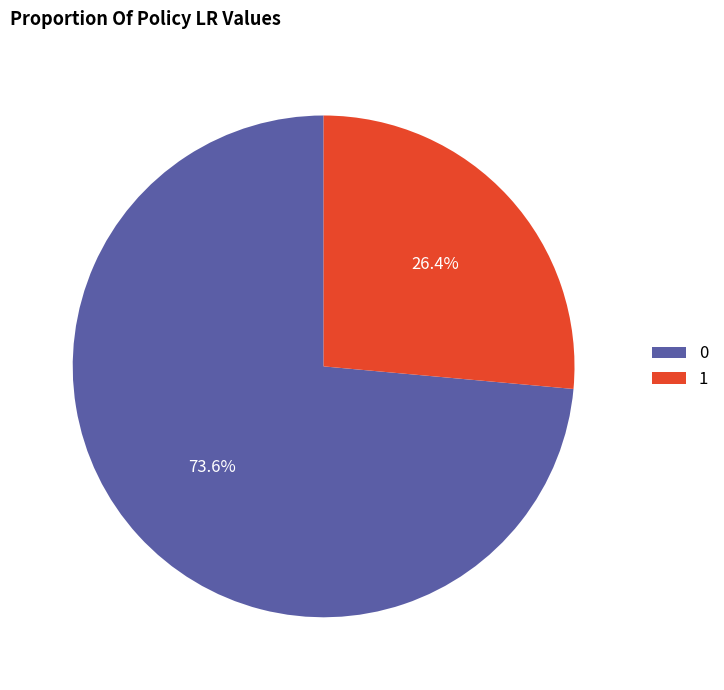

What percentage do 0 and 1 together represent?

100.0%